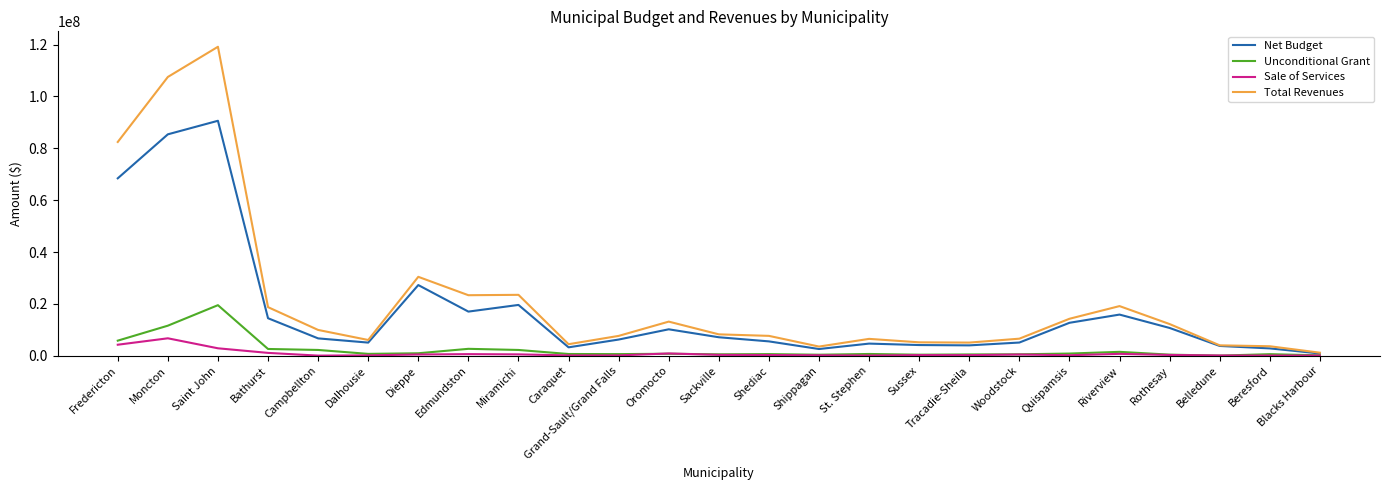

What is the total value across all series at Grand-Sault/Grand Falls?

14640672